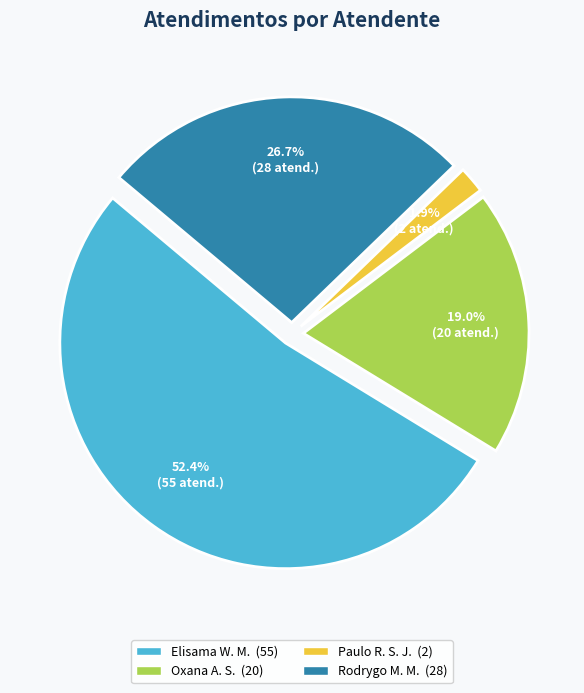

Is there a majority slice in this chart?

Yes